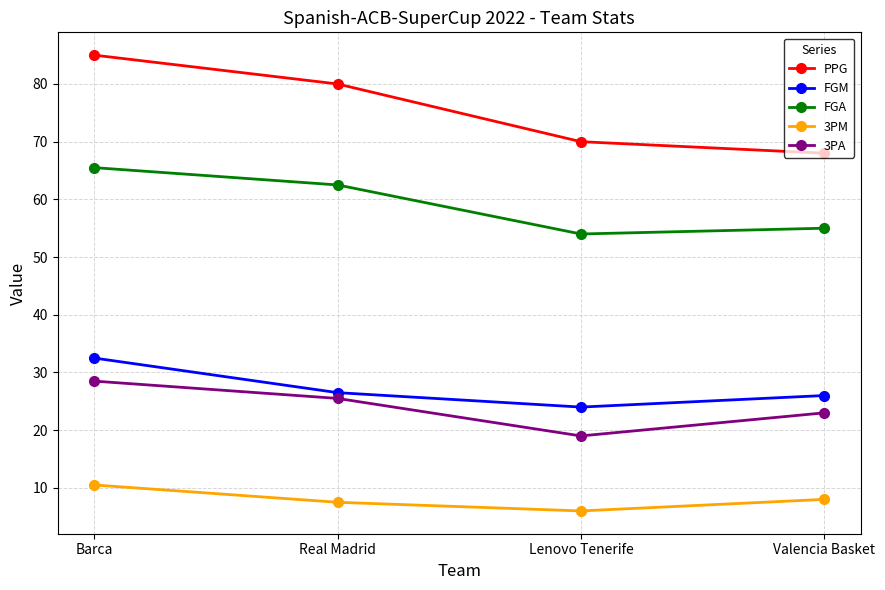

What is the difference between the highest and lowest values at Barca?

74.5